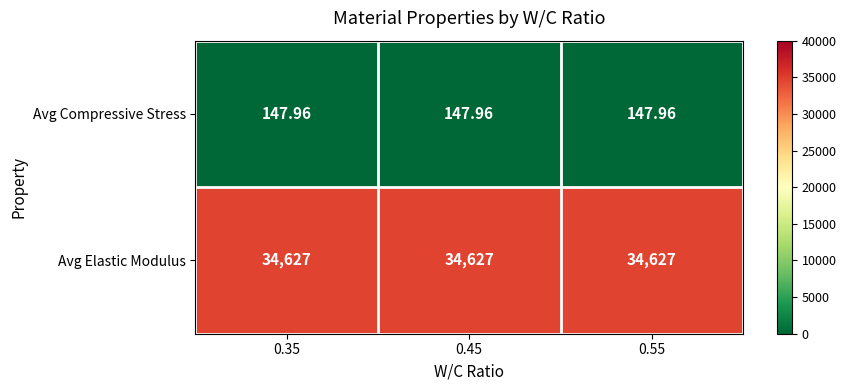

How many categories are shown in the chart?

3